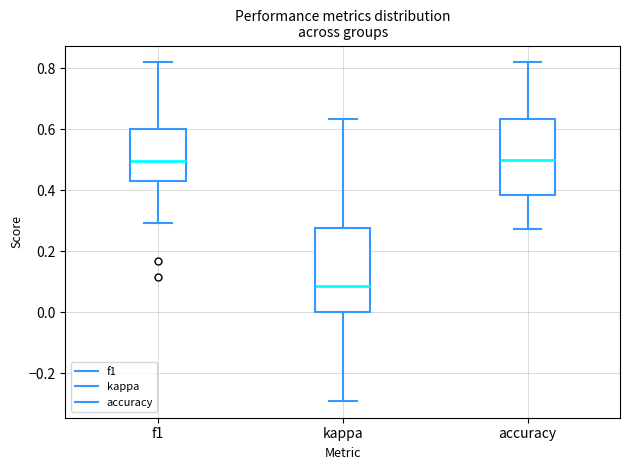

Where is the lower edge of the box for kappa on the y-axis? The values are not printed on the chart, so give them approximately, as read against the axis.

0.00